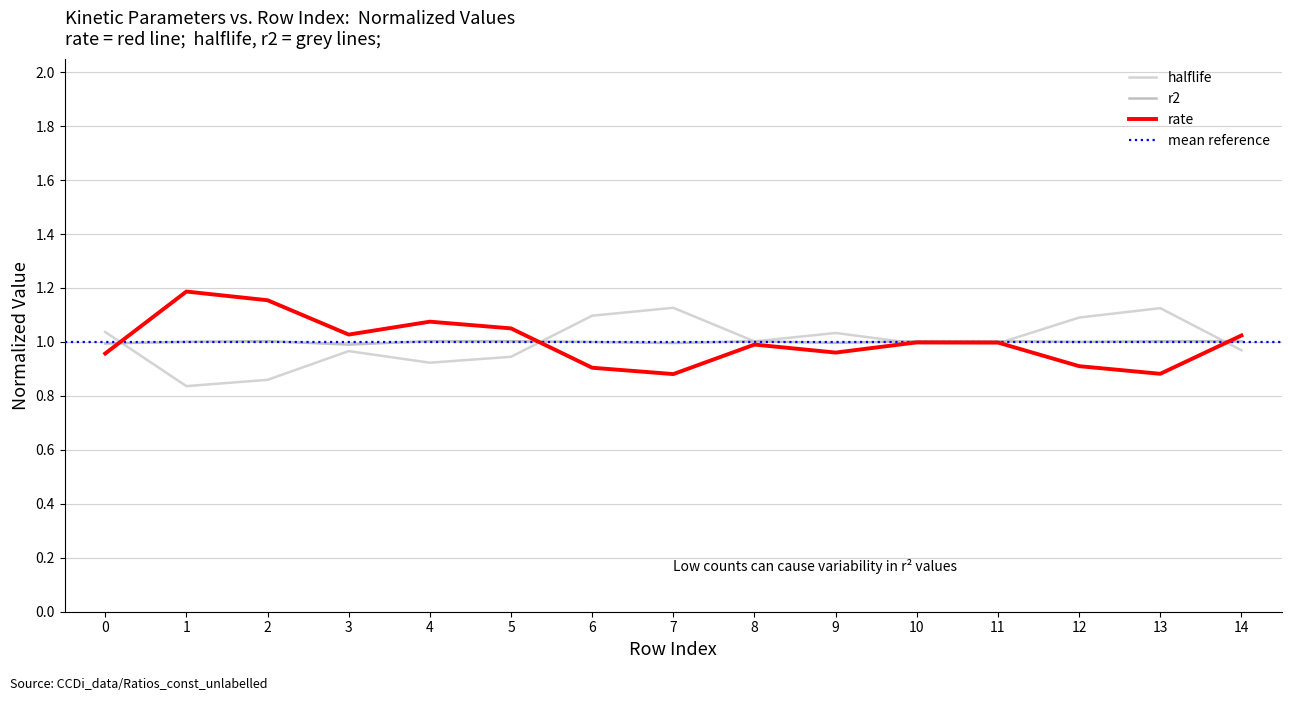

Reading right to left, list all the values displayed in this chart.

rate: 14=1.0	13=0.9	12=0.9	11=1.0	10=1.0	9=1.0	8=1.0	7=0.9	6=0.9	5=1.1	4=1.1	3=1.0	2=1.2	1=1.2	0=1.0
halflife: 14=1.0	13=1.1	12=1.1	11=1.0	10=1.0	9=1.0	8=1.0	7=1.1	6=1.1	5=0.9	4=0.9	3=1.0	2=0.9	1=0.8	0=1.0
r2: 14=1.0	13=1.0	12=1.0	11=1.0	10=1.0	9=1.0	8=1.0	7=1.0	6=1.0	5=1.0	4=1.0	3=1.0	2=1.0	1=1.0	0=1.0